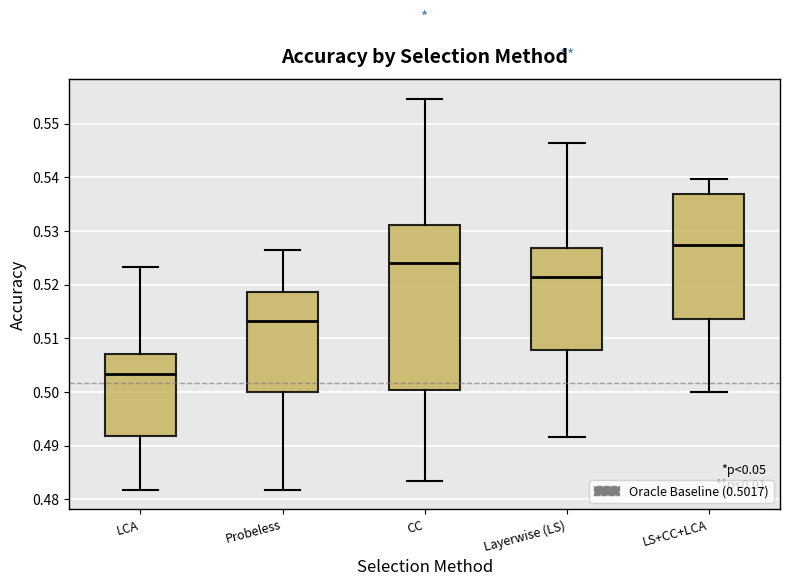

Reading left to right, read every box against the y-axis: the position of its median line, the range the box covers, and the ends of its whiskers. The values are not printed on the chart, so give them approximately, as read against the axis.

LCA: median 0.503, box 0.492 to 0.507, whiskers 0.482 to 0.523
Probeless: median 0.513, box 0.500 to 0.519, whiskers 0.482 to 0.527
CC: median 0.524, box 0.500 to 0.531, whiskers 0.483 to 0.555
Layerwise (LS): median 0.522, box 0.508 to 0.527, whiskers 0.492 to 0.546
LS+CC+LCA: median 0.527, box 0.514 to 0.537, whiskers 0.500 to 0.540